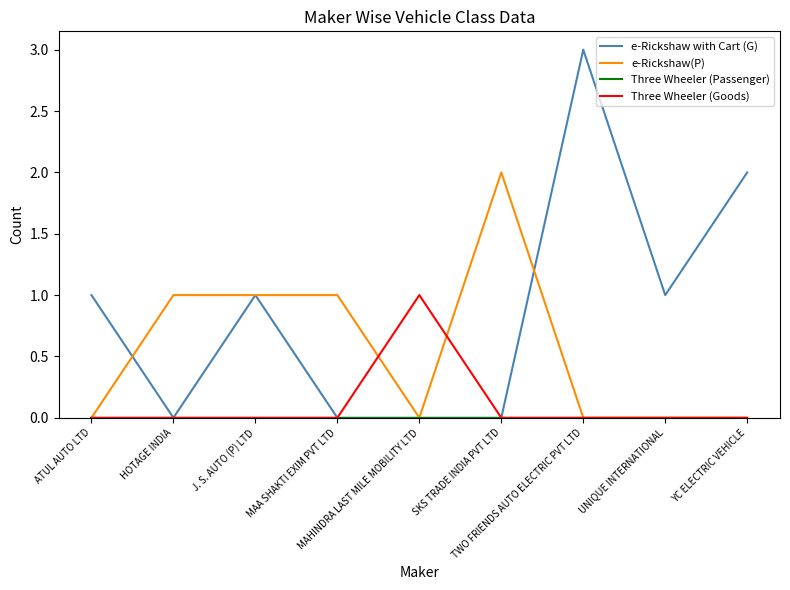

Which series has the largest total across all categories?

e-Rickshaw with Cart (G)